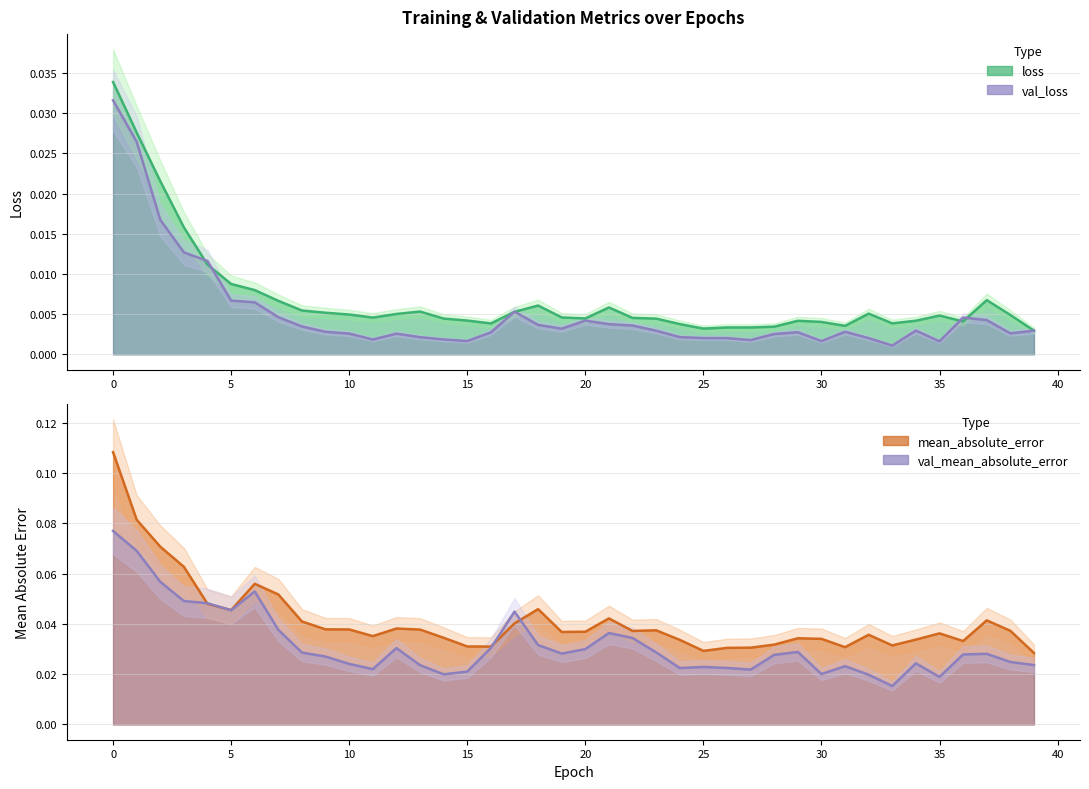

What is the sum of the mean_absolute_error values at 30 and 6?

0.1